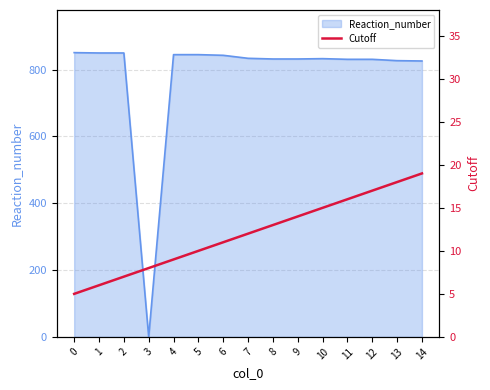

Reading left to right, extract all data points from this chart.

5	6	7	8	9	10	11	12	13	14	15	16	17	18	19